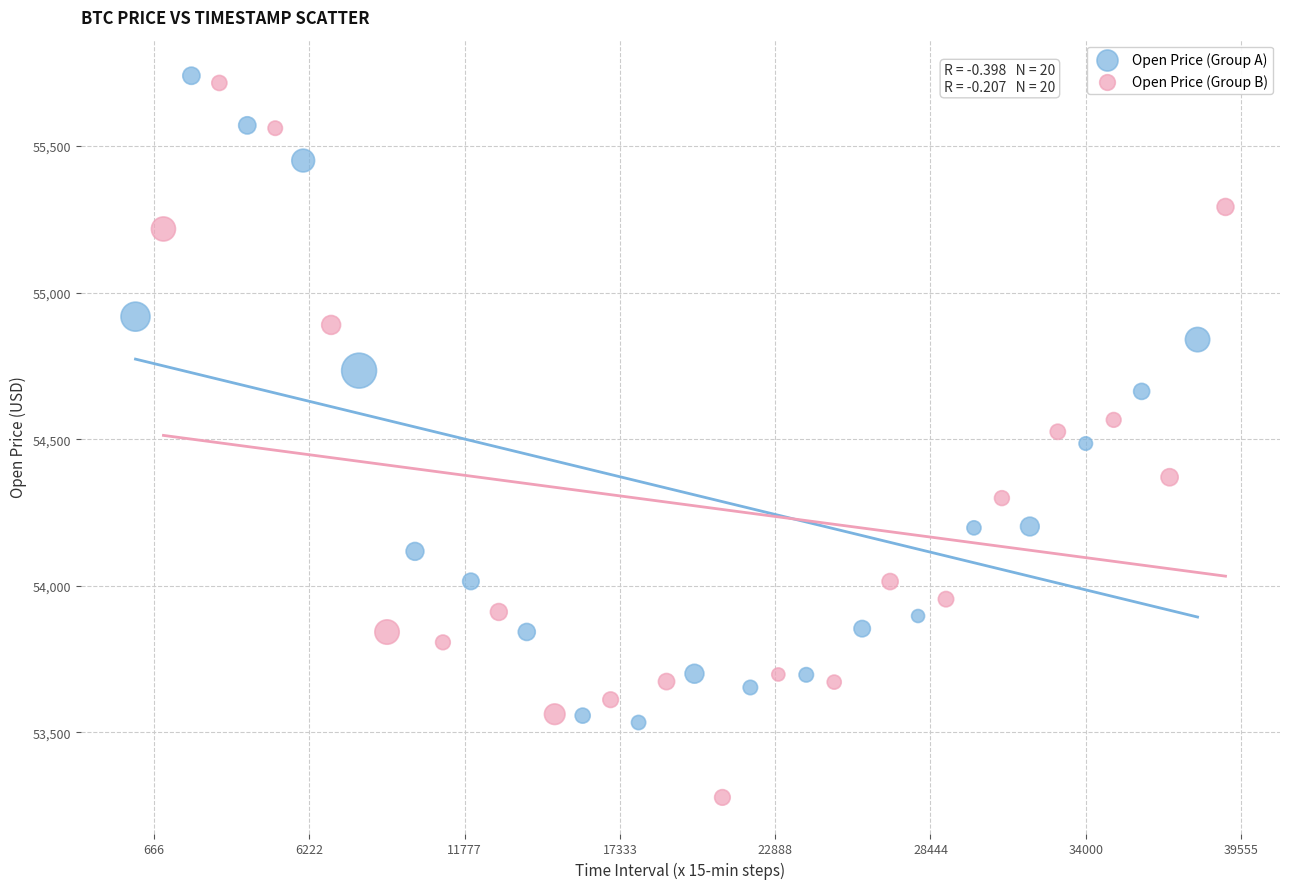

What are all the series names shown in the legend?

Open Price (Group A), Open Price (Group B)